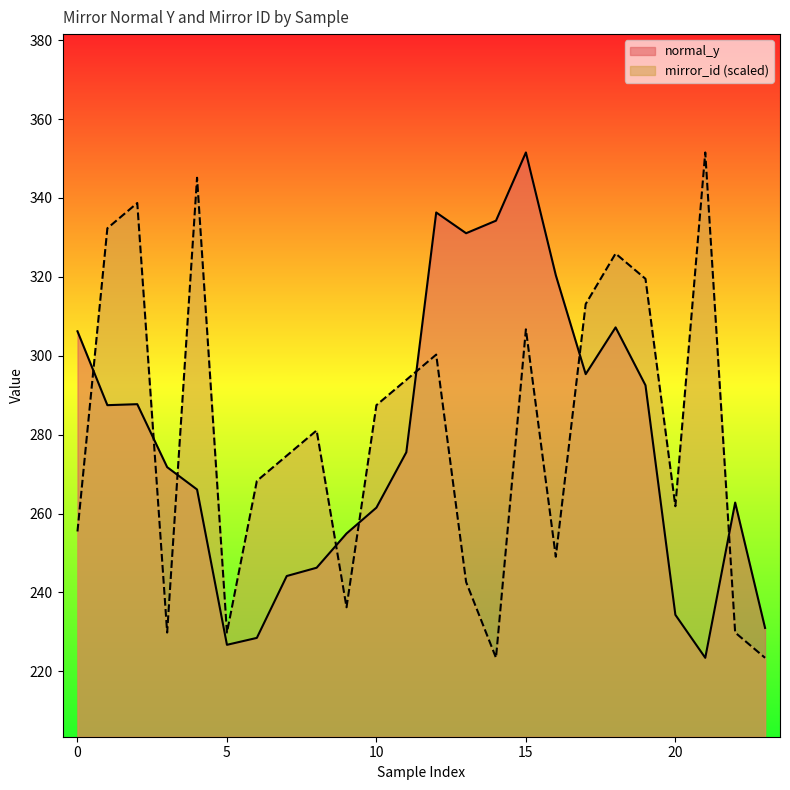

Reading right to left, transcribe all the data shown in this chart.

normal_y: 231.0	262.8	223.4	234.3	292.5	307.2	295.3	320.4	351.5	334.2	331.1	336.3	275.5	261.5	254.9	246.3	244.2	228.5	226.7	266.1	271.8	287.7	287.5	306.2
mirror_id: 223.4	229.8	351.5	261.9	319.5	325.9	313.1	249.1	306.7	223.4	242.6	300.3	293.9	287.5	236.2	281.1	274.7	268.3	229.8	345.1	229.8	338.7	332.3	255.5